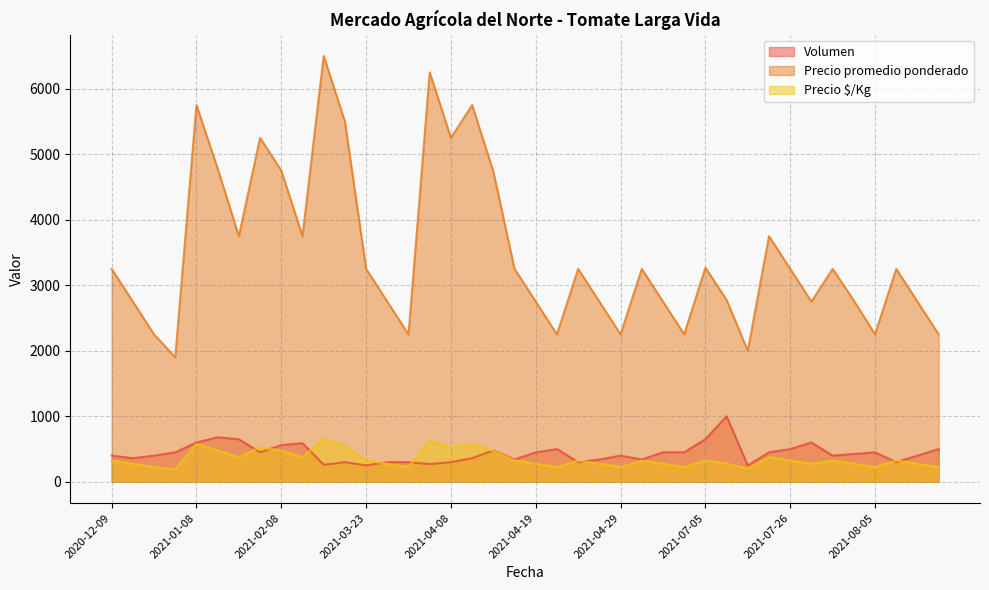

True or false: Precio $/Kg and Volumen intersect in this chart.

True